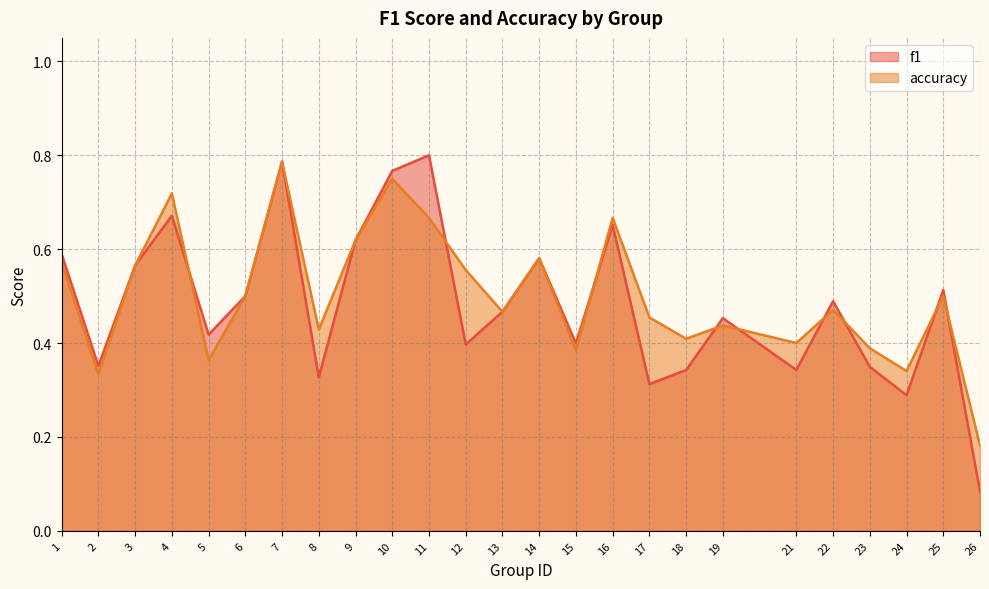

Is the value of accuracy at 6 greater than the value of f1 at 16?

No